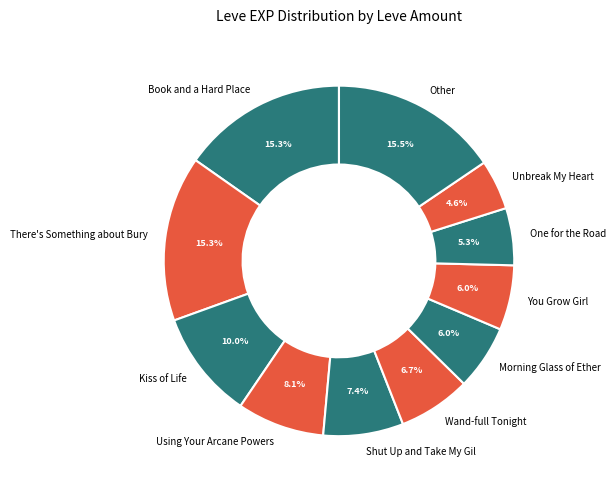

What percentage is NOT represented by Morning Glass of Ether?

94.0%